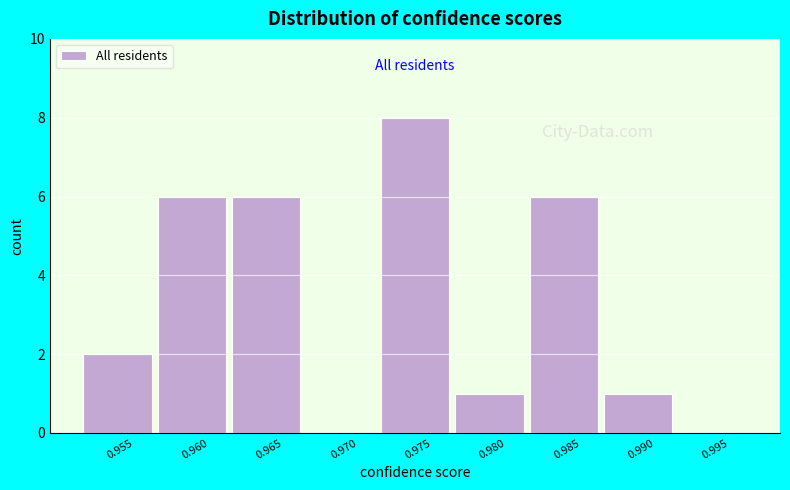

Reading right to left, what are all the values shown in this chart?

0.995=0	0.990=1	0.985=6	0.980=1	0.975=8	0.970=0	0.965=6	0.960=6	0.955=2